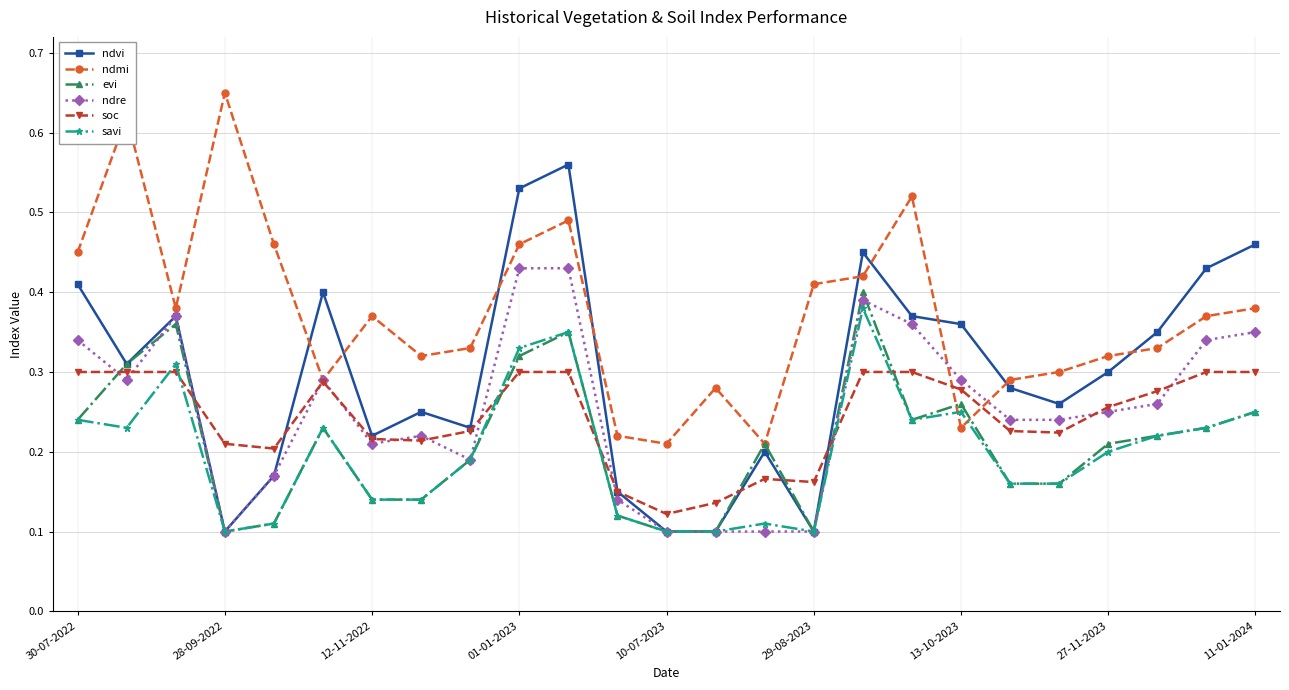

Does the chart have visible grid lines?

Yes